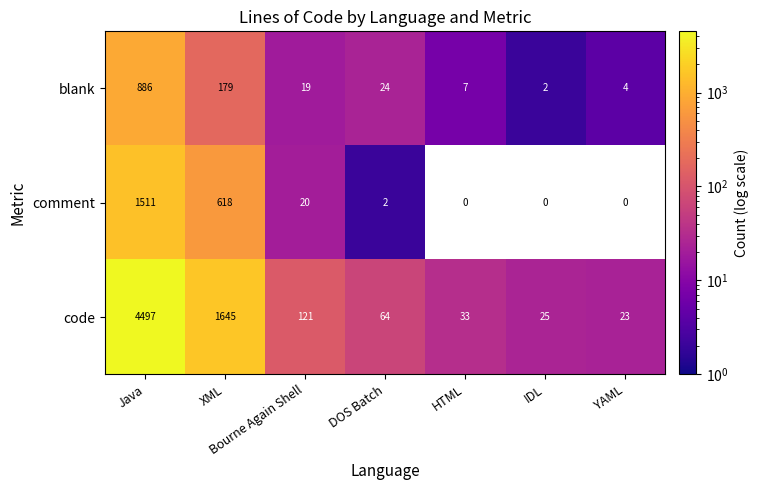

The value of code at Java is 4497. True or false?

True